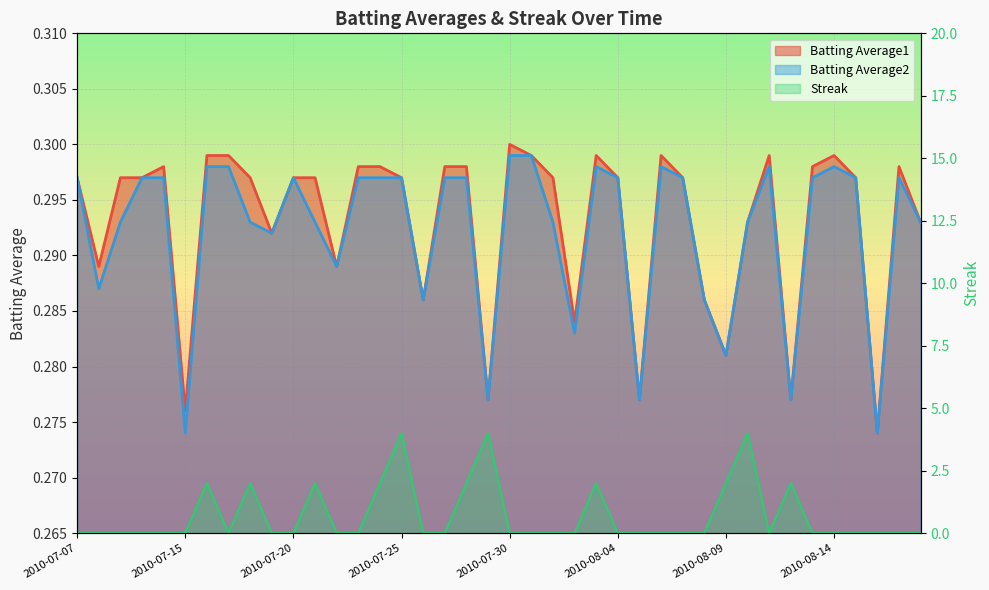

True or false: Batting Average1 and Batting Average2 intersect in this chart.

False